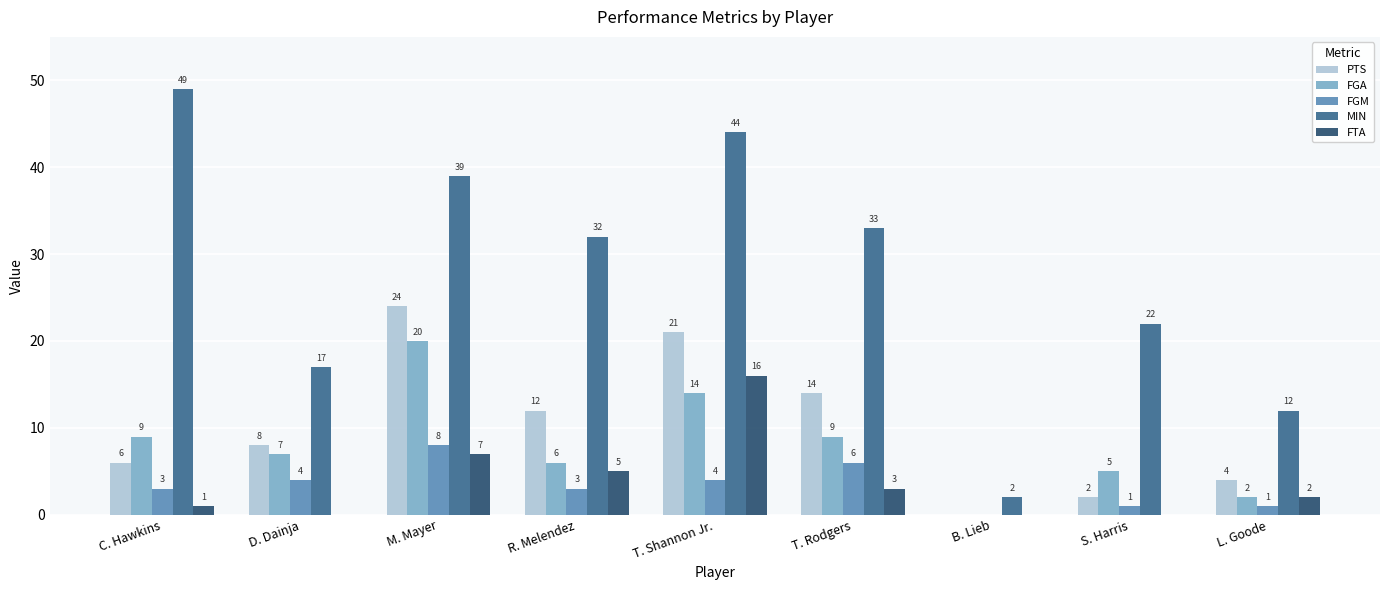

Reading right to left, extract all data points from this chart.

PTS: 4	2	0	14	21	12	24	8	6
FGA: 2	5	0	9	14	6	20	7	9
FGM: 1	1	0	6	4	3	8	4	3
MIN: 12	22	2	33	44	32	39	17	49
FTA: 2	0	0	3	16	5	7	0	1